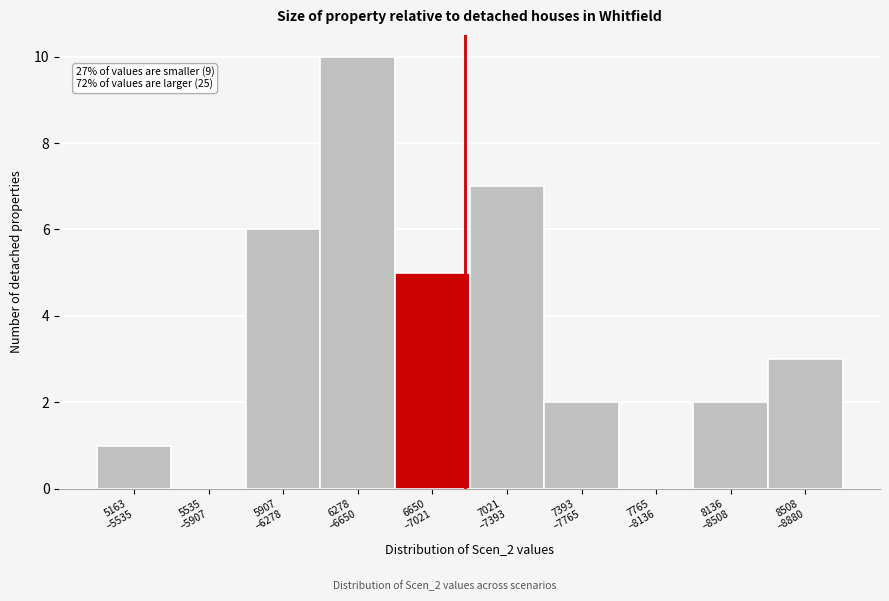

What is the greatest value displayed?

10